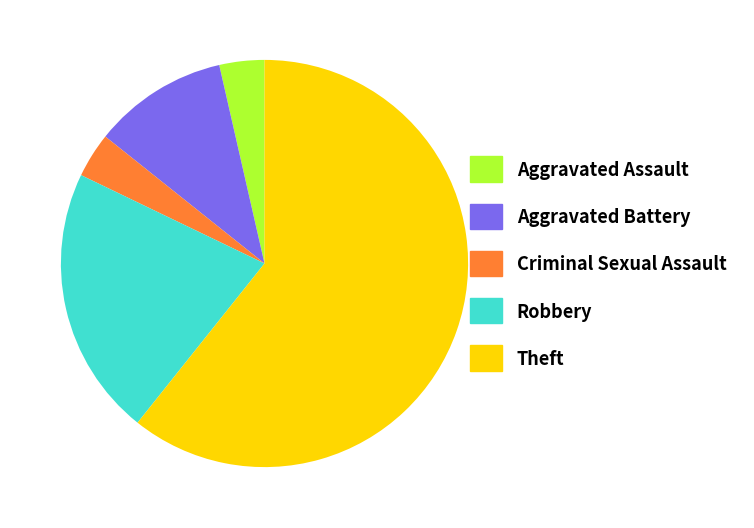

Which slice is the largest?

Theft